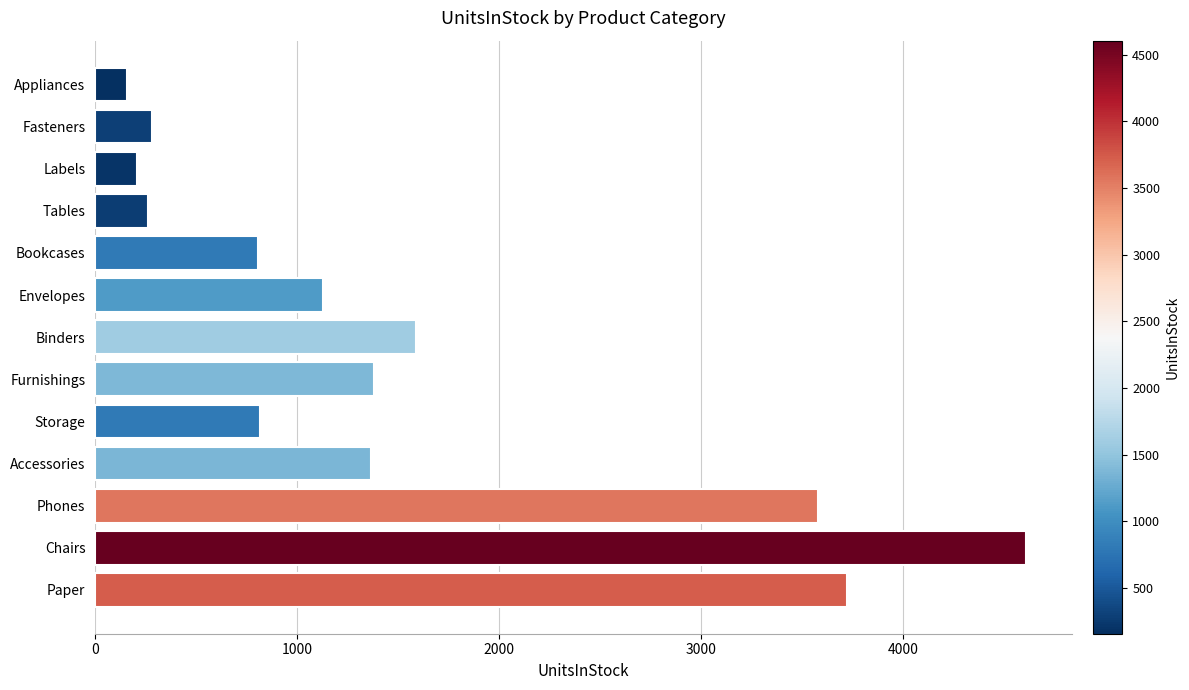

What is the change in value from Storage to Furnishings?

+565